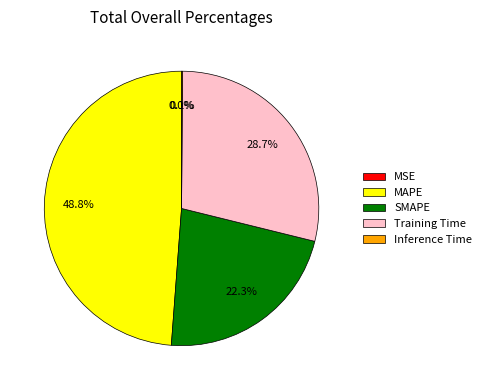

What percentage do Training Time and MAPE together represent?

77.6%